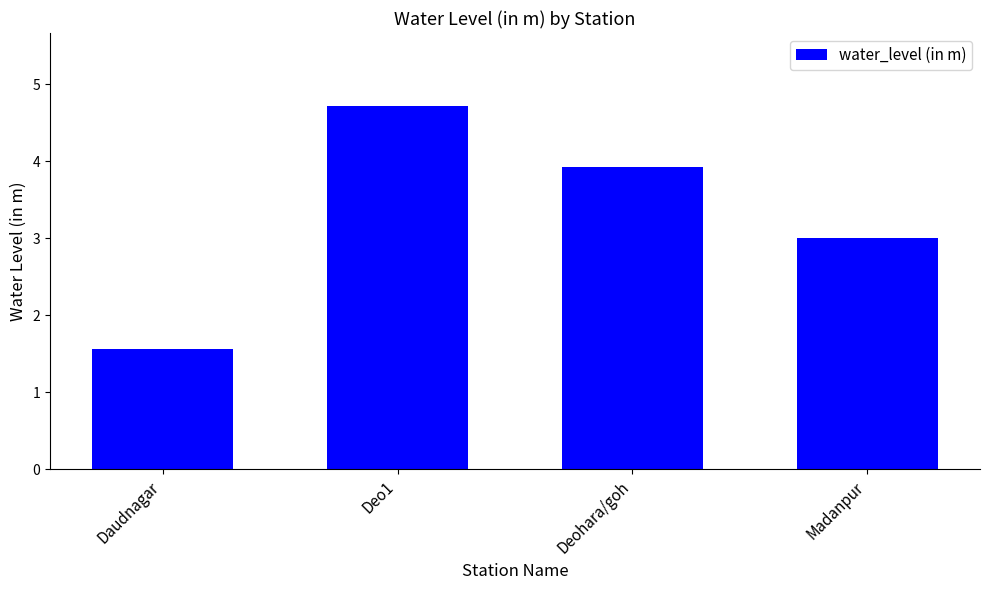

What is the difference between the maximum and second lowest values?

1.7